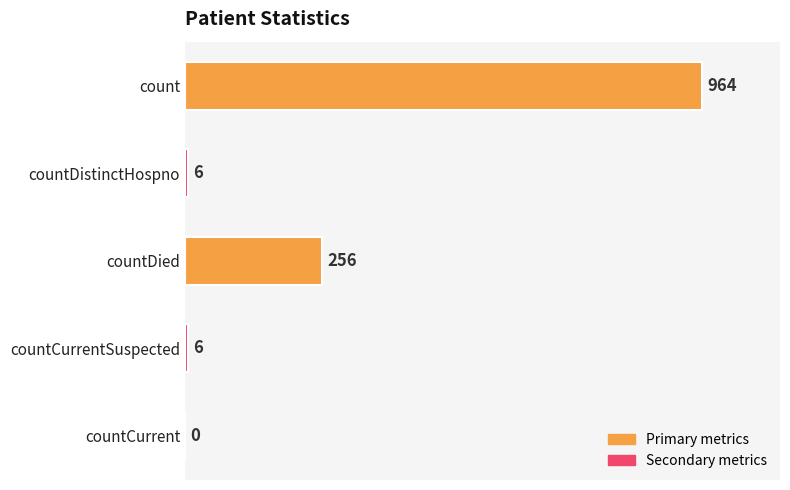

Reading top to bottom, transcribe all the data shown in this chart.

count=964	countDistinctHospno=6	countDied=256	countCurrentSuspected=6	countCurrent=0